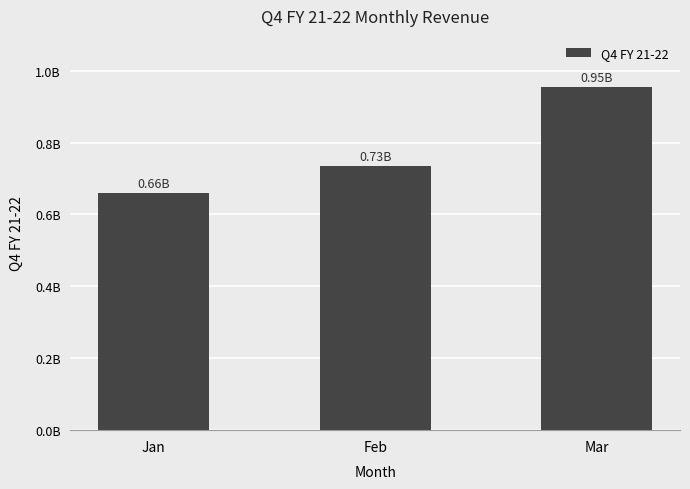

List the labels in order of value, smallest first.

Jan, Feb, Mar